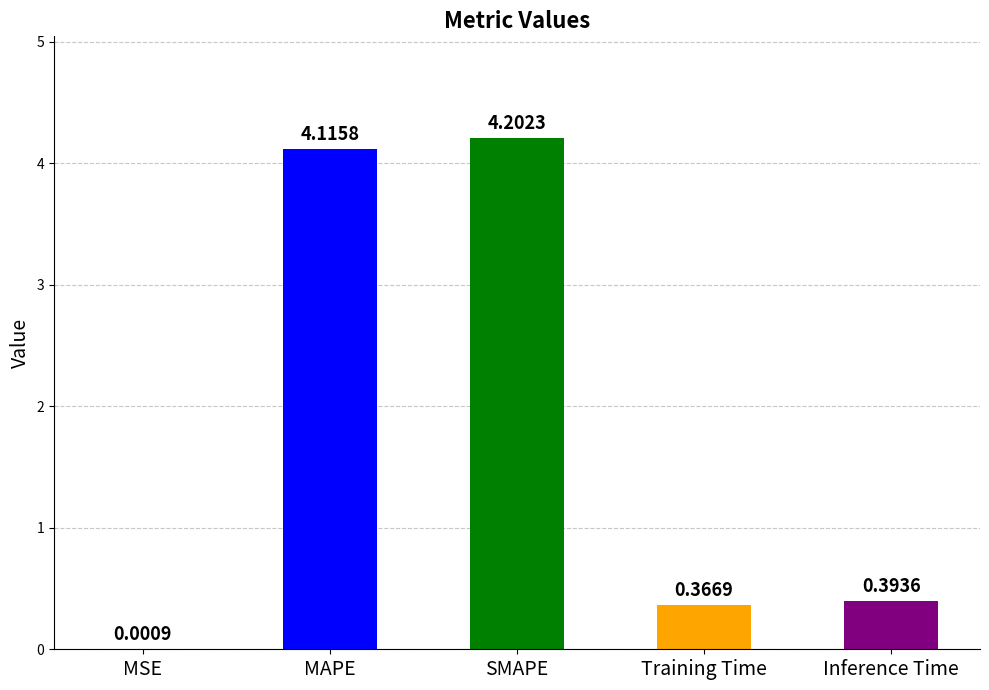

At which label is the value closest to 2?

Inference Time